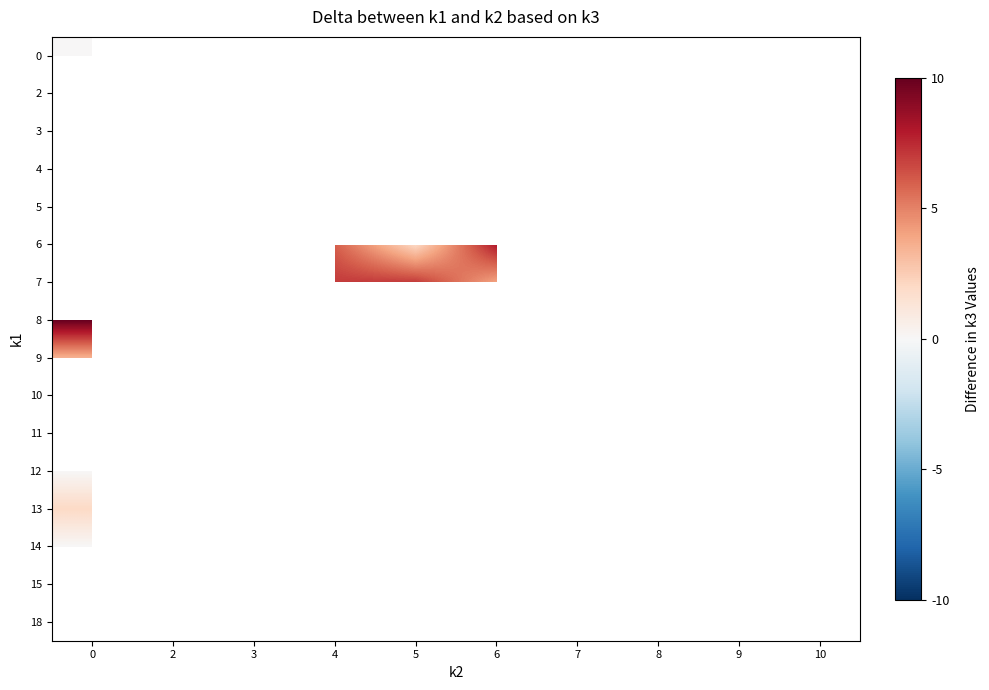

What is the maximum value shown in the chart?

10.0